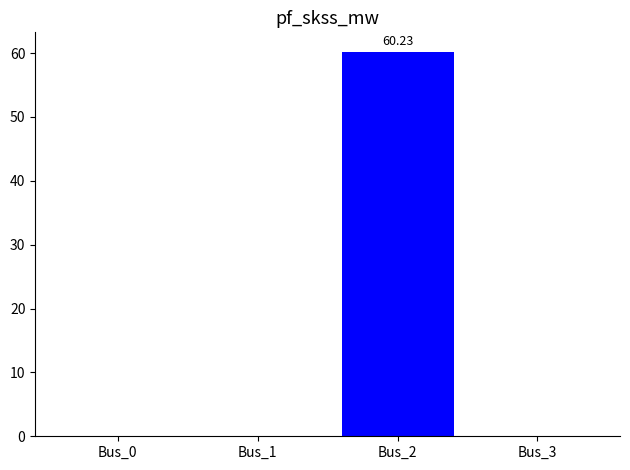

The value at Bus_2 is 60.2. True or false?

True